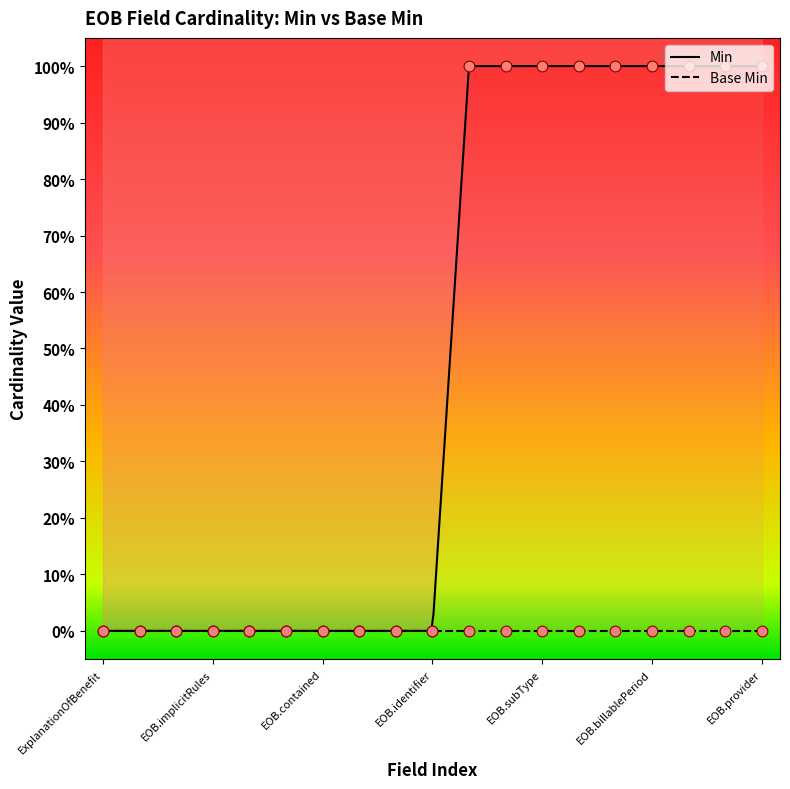

Between ExplanationOfBenefit.use and ExplanationOfBenefit.patient, which is larger?

ExplanationOfBenefit.use